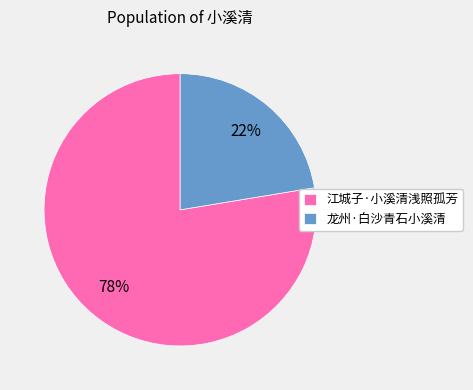

What percentage is the 龙州·白沙青石小溪清 slice, to the nearest percent?

22%